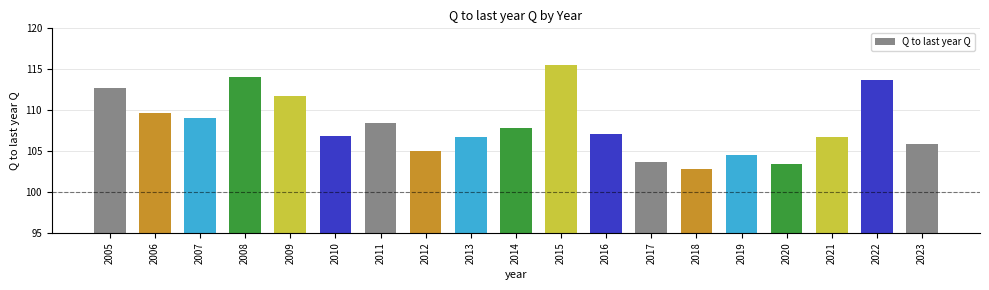

At which category does the chart reach its peak across all series?

2015